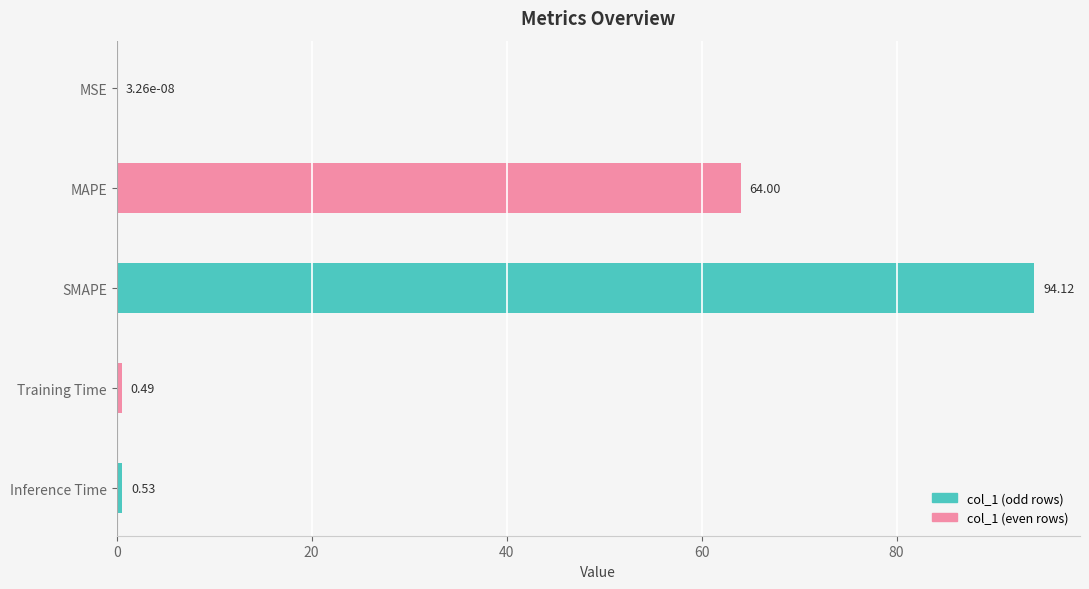

What is the sum of all values?

159.1